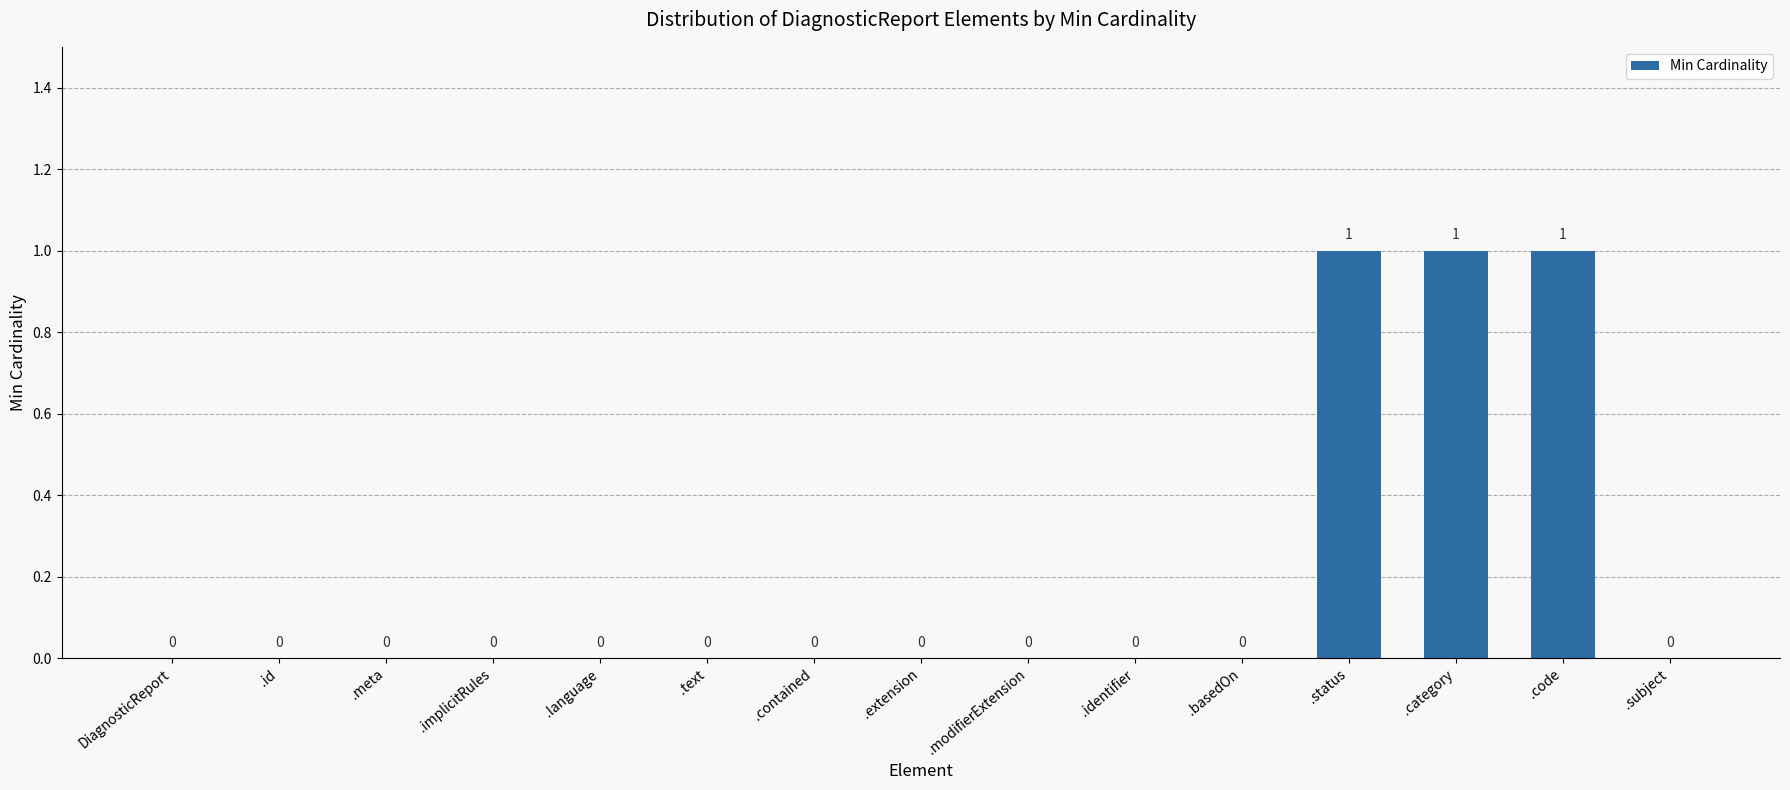

How many values are between 0 and 1?

15